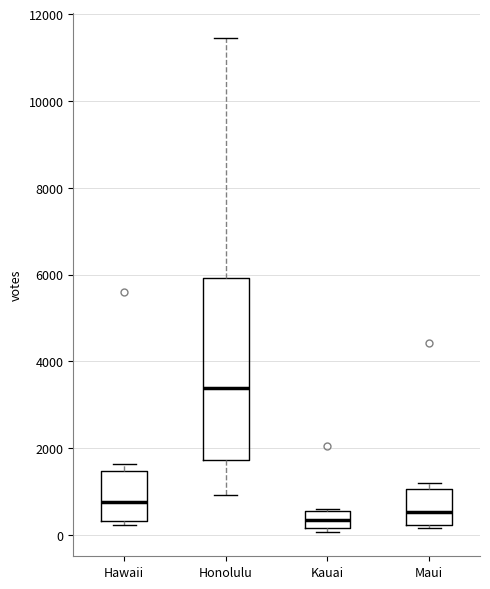

Reading left to right, transcribe this box plot: for each box, give where its median line is, the range the box spans, and where its two whiskers end, as read against the y-axis. The values are not printed on the chart, so give them approximately, as read against the axis.

Hawaii: median 800, box 400 to 1400, whiskers 200 to 1600
Honolulu: median 3400, box 1800 to 6000, whiskers 1000 to 11400
Kauai: median 400, box 200 to 600, whiskers 0 to 600
Maui: median 600, box 200 to 1000, whiskers 200 (just below the box's lower edge) to 1200